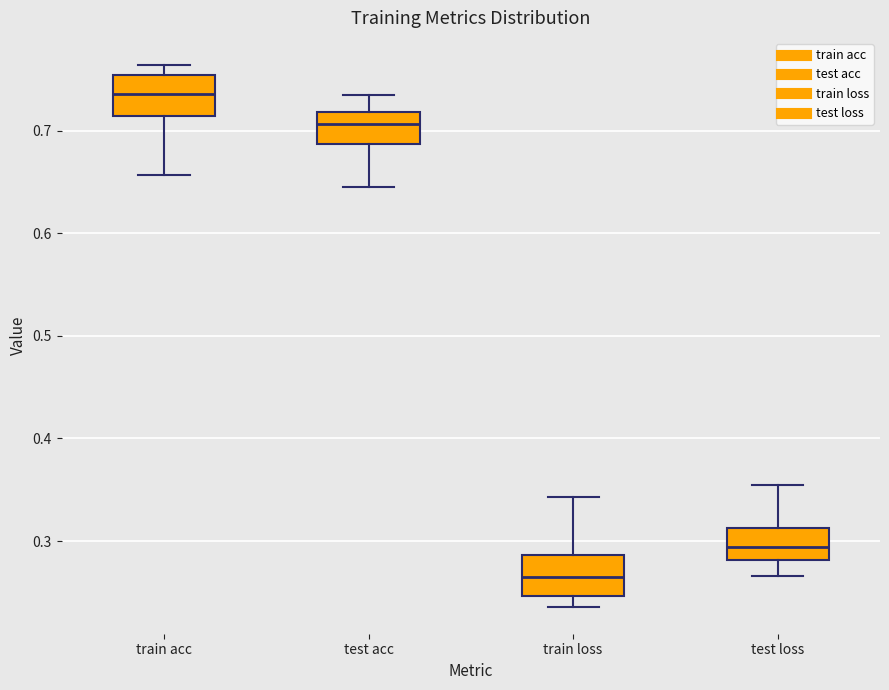

Which box's median line is the lowest?

train loss